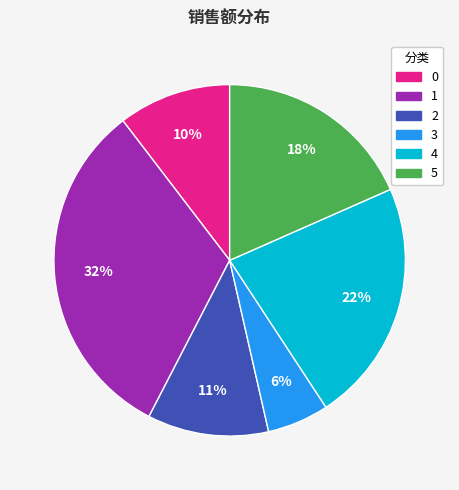

What percentage is the 1 slice, to the nearest percent?

32%